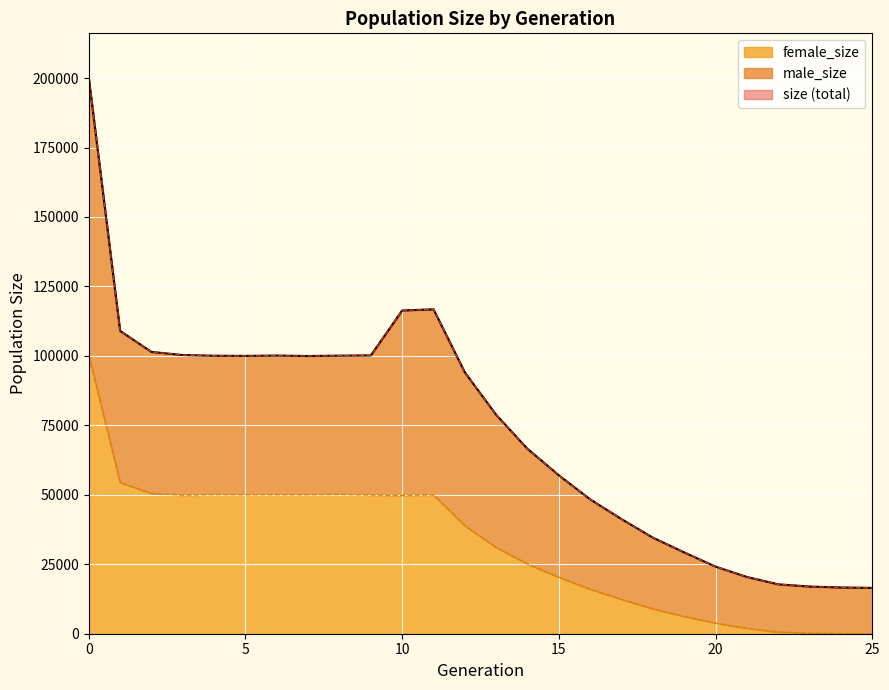

True or false: size and male_size intersect in this chart.

False